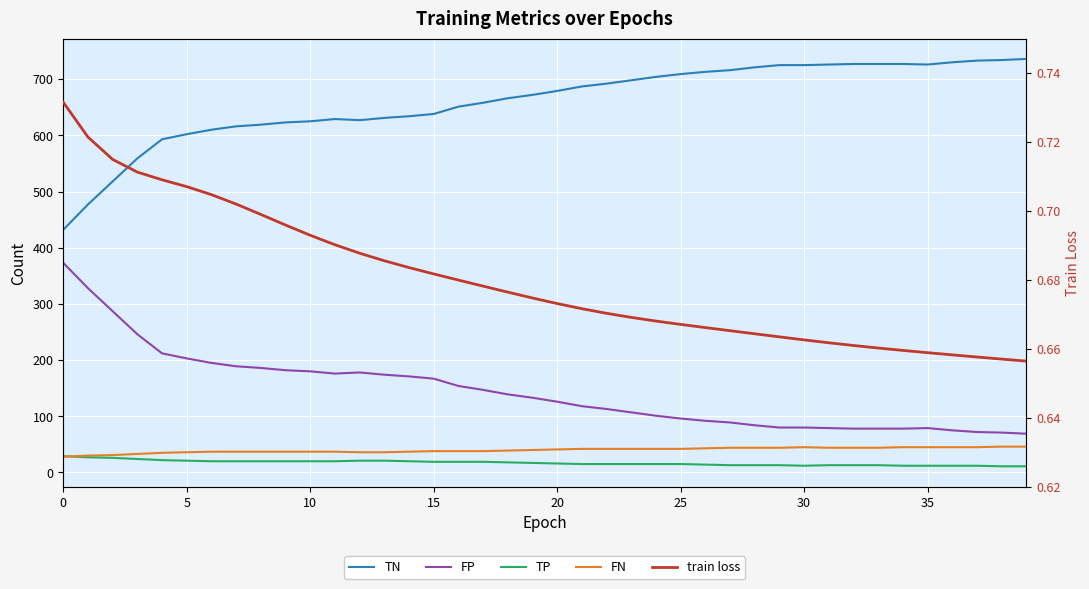

What is the difference between the maximum and minimum values in the FP series?

304.0